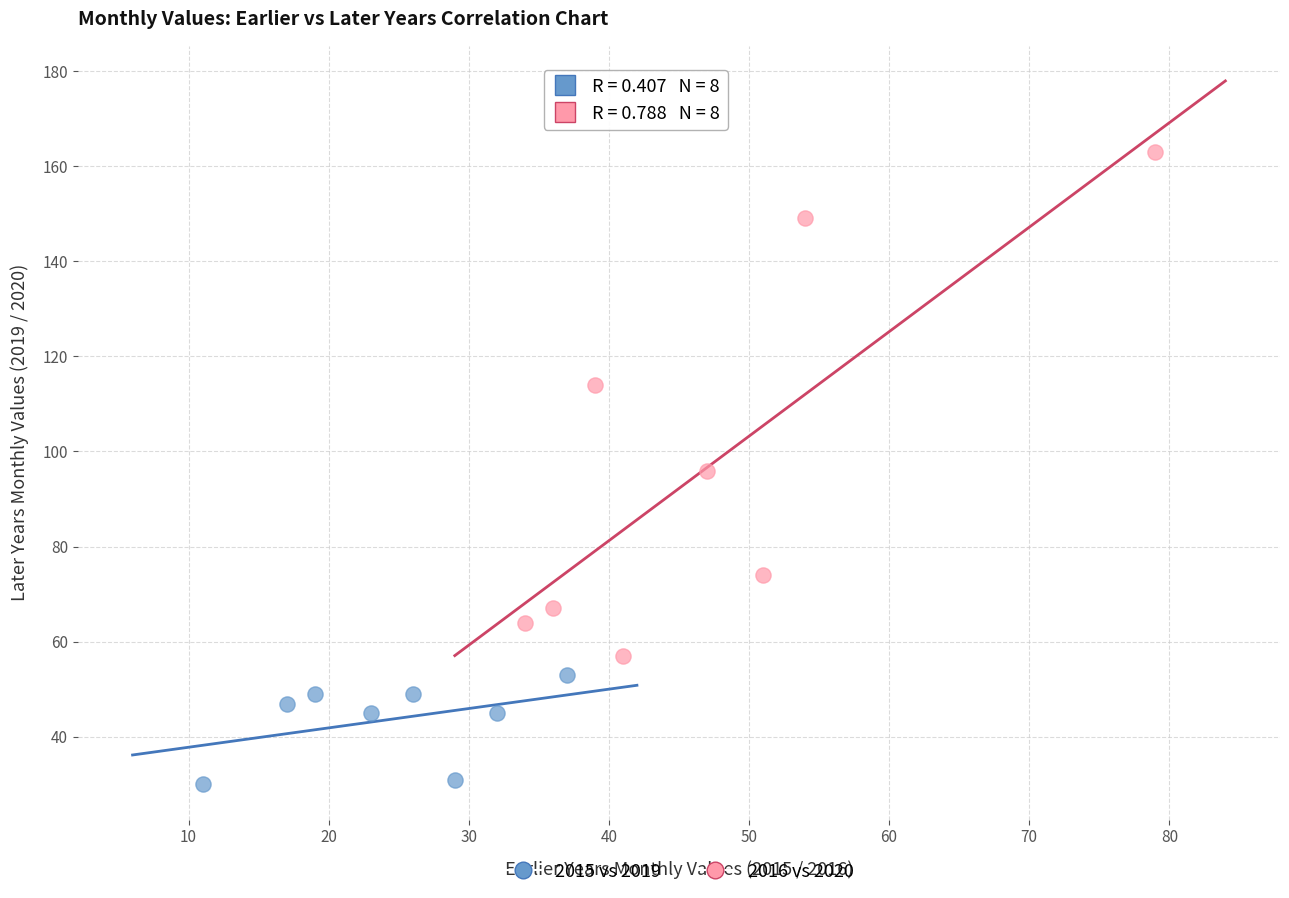

Which series contains the lowest Y value?

2015 vs 2019